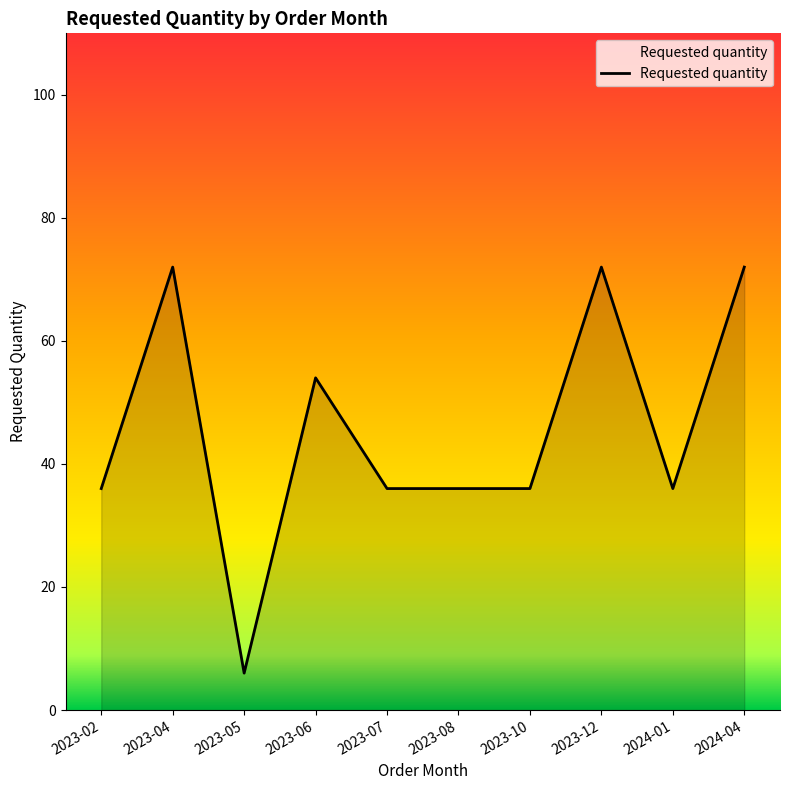

What is the smallest value displayed?

6